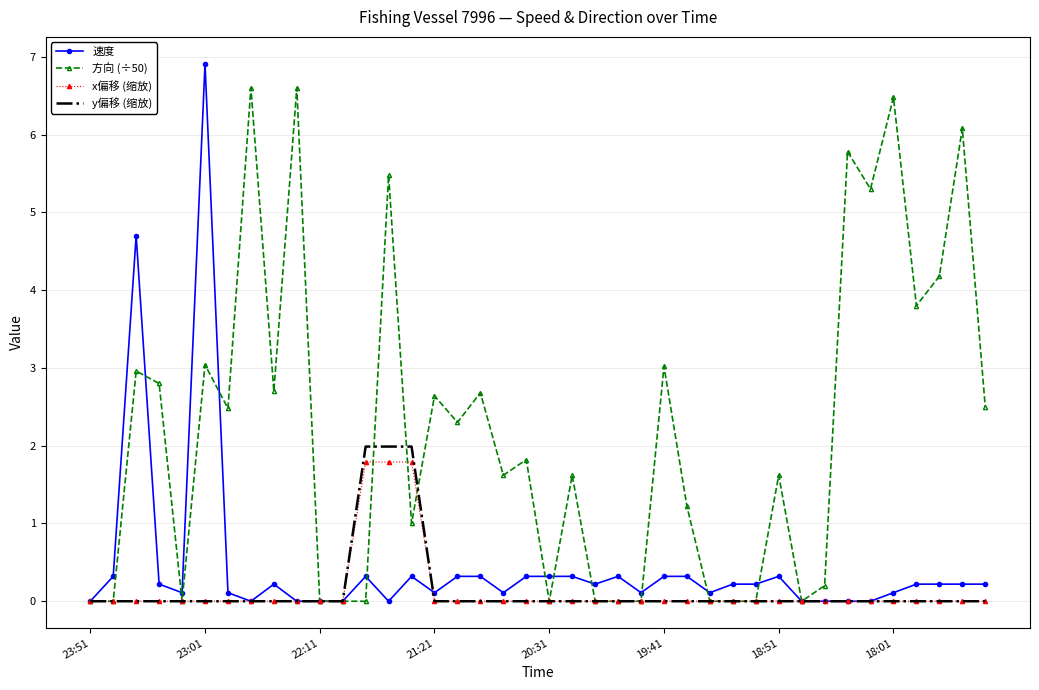

Which series has the largest range (max minus min)?

速度